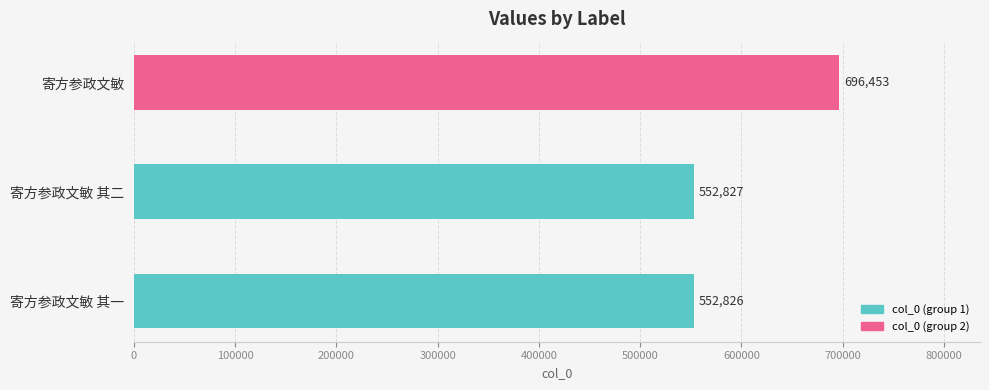

Does the chart contain any negative values?

No